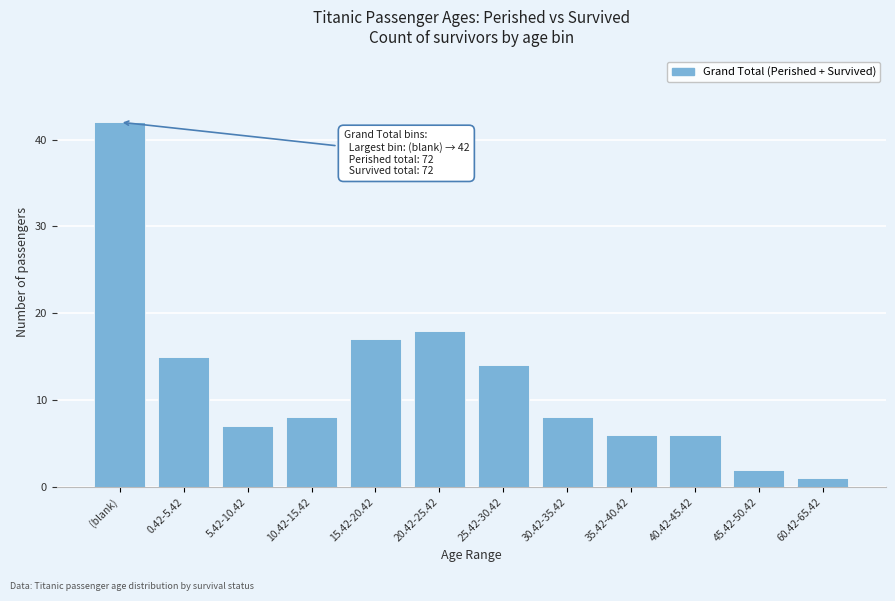

Reading right to left, transcribe all the data shown in this chart.

1	2	6	6	8	14	18	17	8	7	15	42